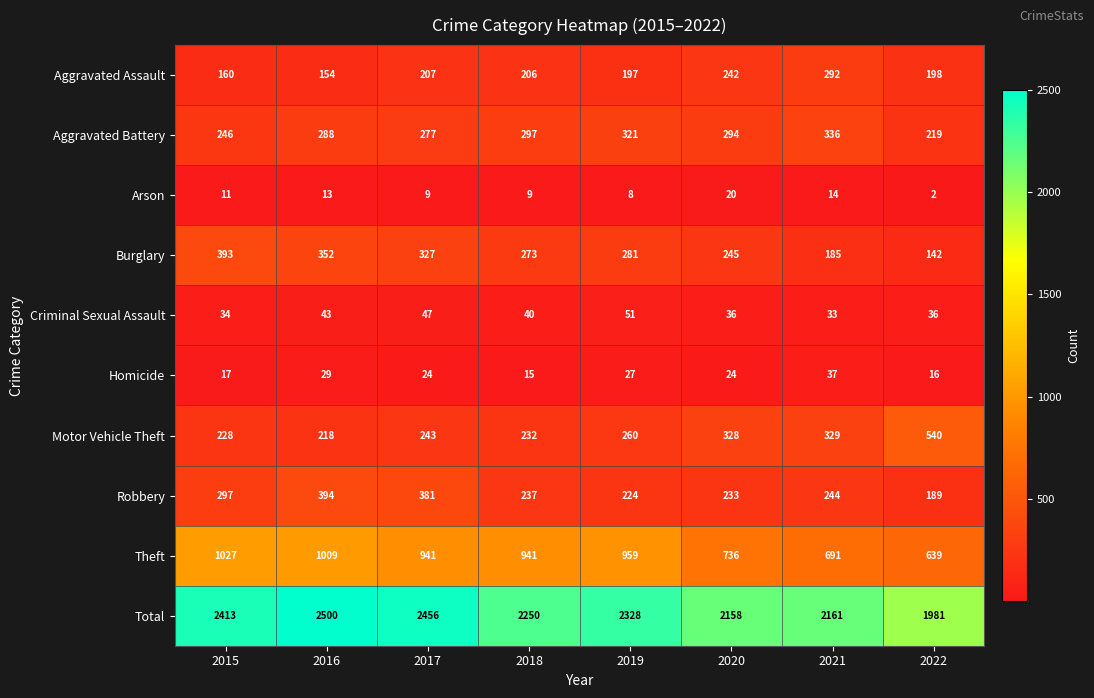

What is the sum of all Homicide values?

189